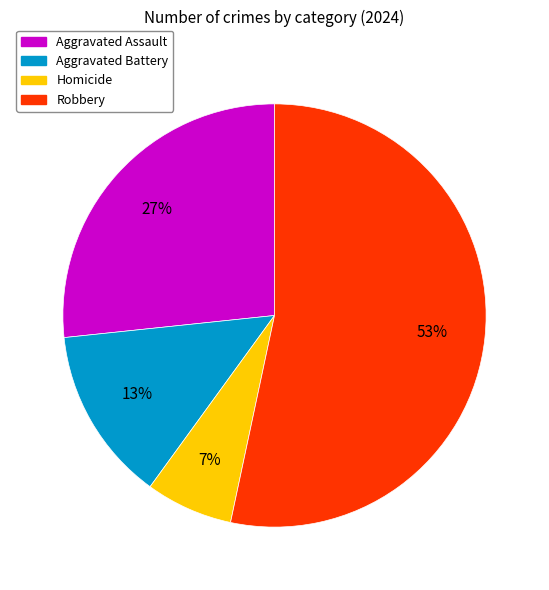

Which category has the biggest portion of the pie?

Robbery